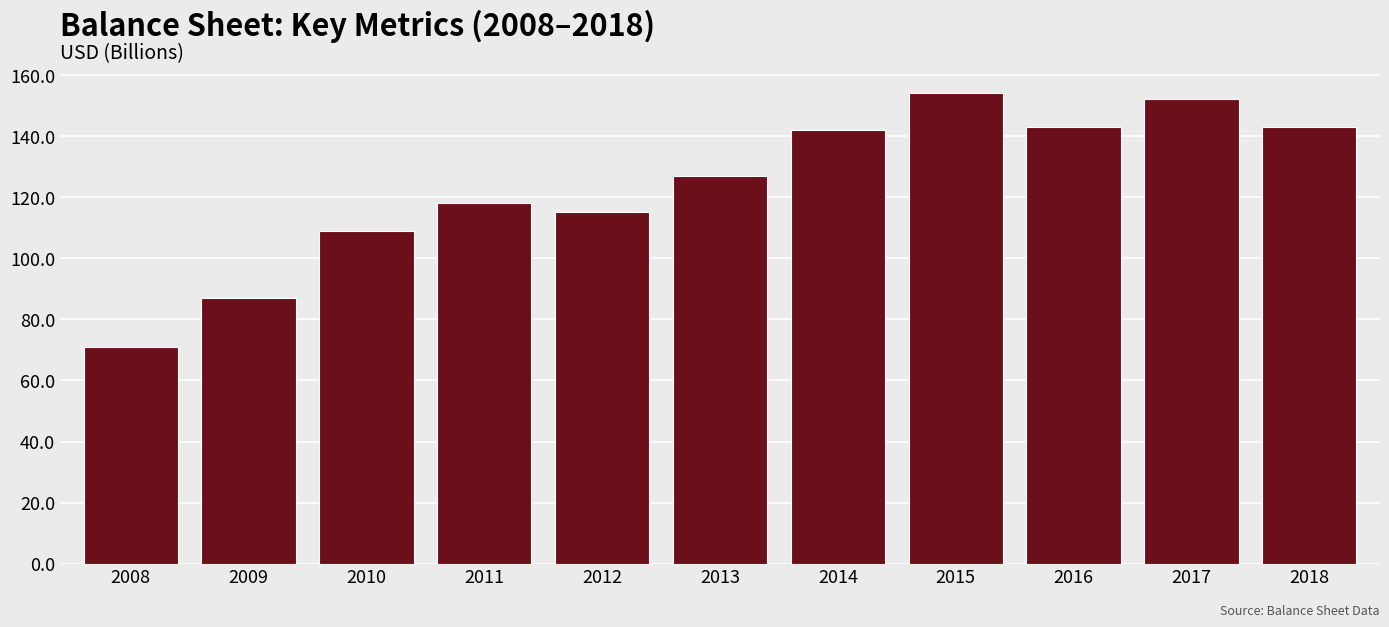

What is the value of the 1st bar from the left?

71